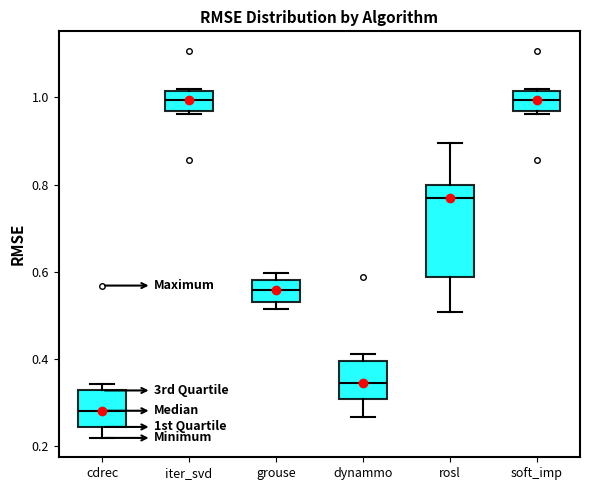

Where does the lower whisker of the box for rosl end on the y-axis? The values are not printed on the chart, so give them approximately, as read against the axis.

0.50